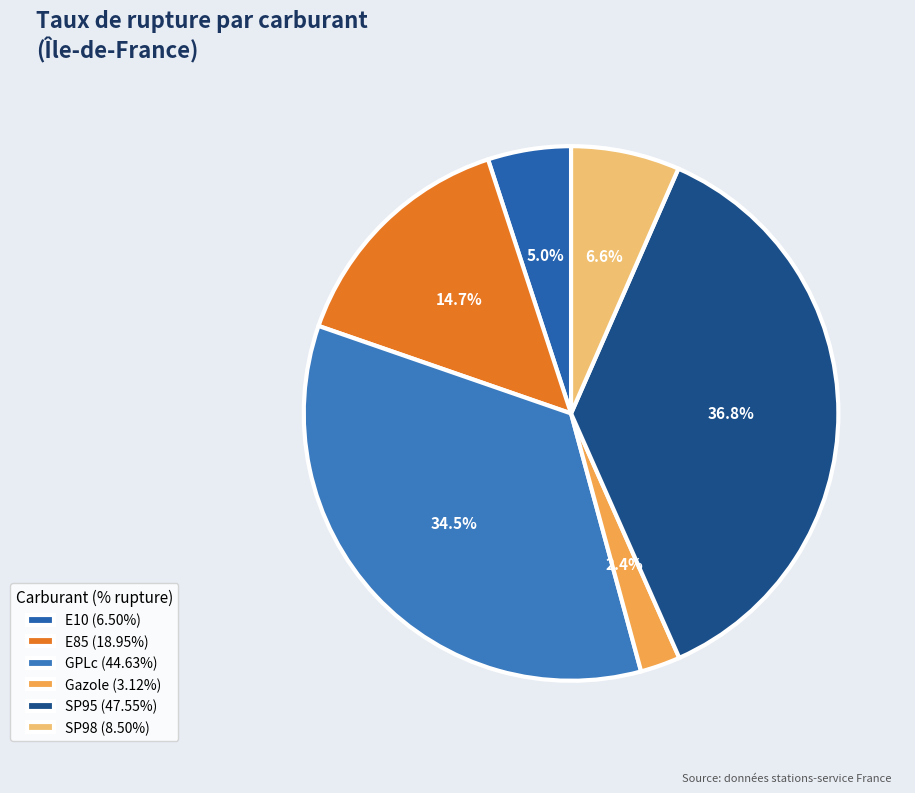

Which category has the biggest portion of the pie?

SP95